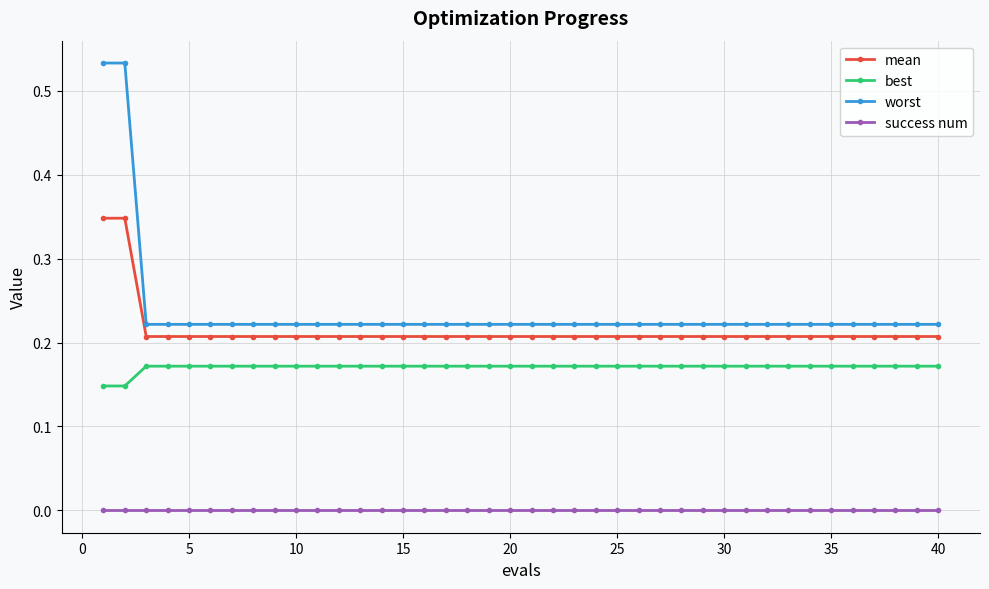

How many categories are shown in the chart?

40